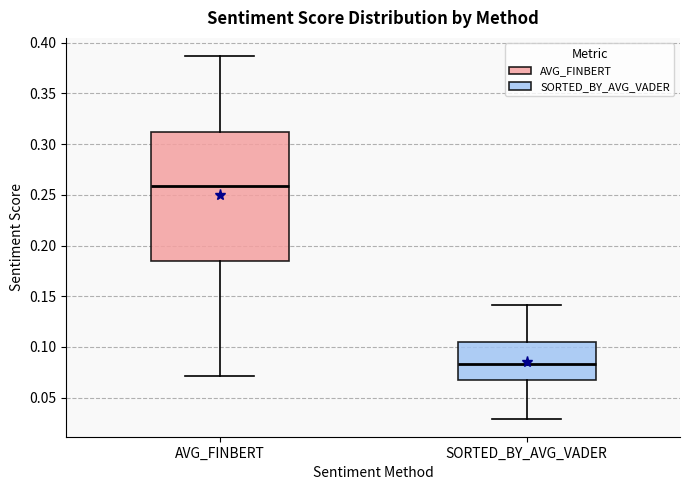

Reading left to right, transcribe this box plot: for each box, give where its median line is, the range the box spans, and where its two whiskers end, as read against the y-axis. The values are not printed on the chart, so give them approximately, as read against the axis.

AVG_FINBERT: median 0.260, box 0.185 to 0.310, whiskers 0.070 to 0.385
SORTED_BY_AVG_VADER: median 0.085, box 0.070 to 0.105, whiskers 0.030 to 0.140